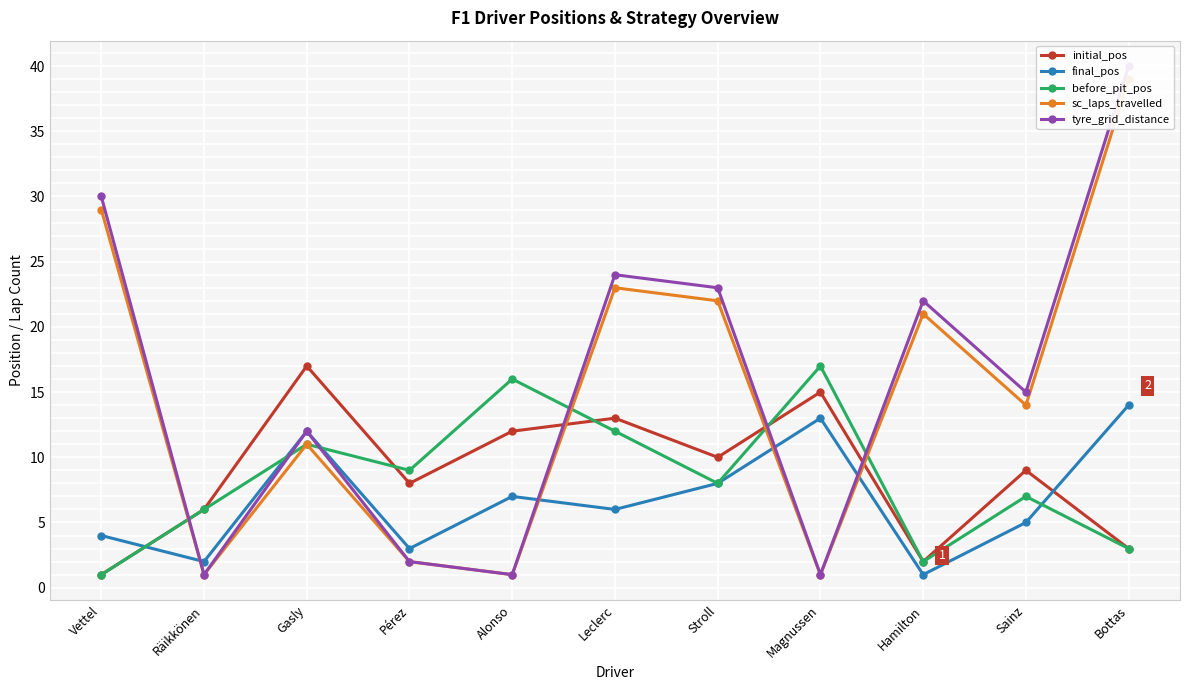

What position from the left is Leclerc?

6